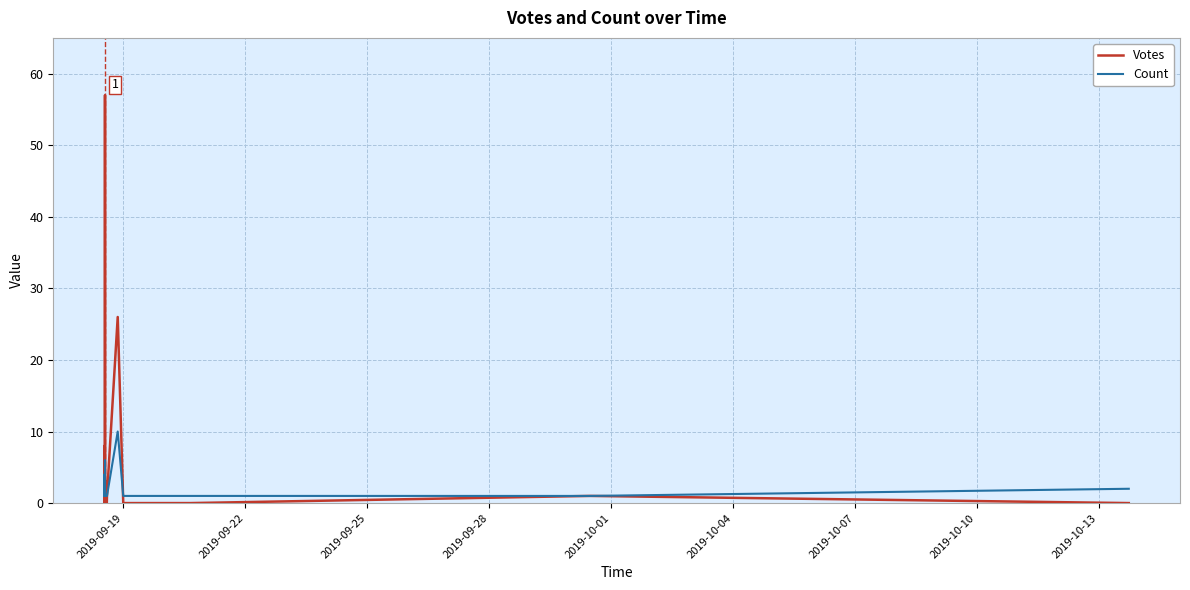

Rank the series by their average value, from lowest to highest.

Count, Votes